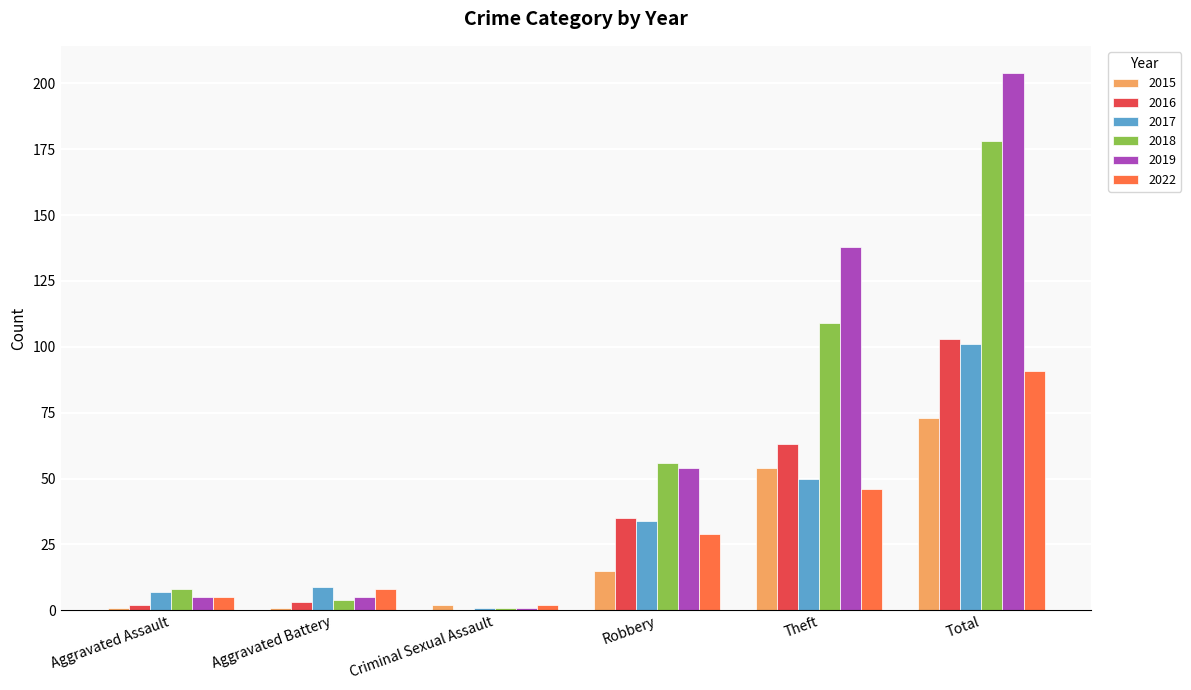

Between Robbery and Total, which series saw the biggest shift?

2019